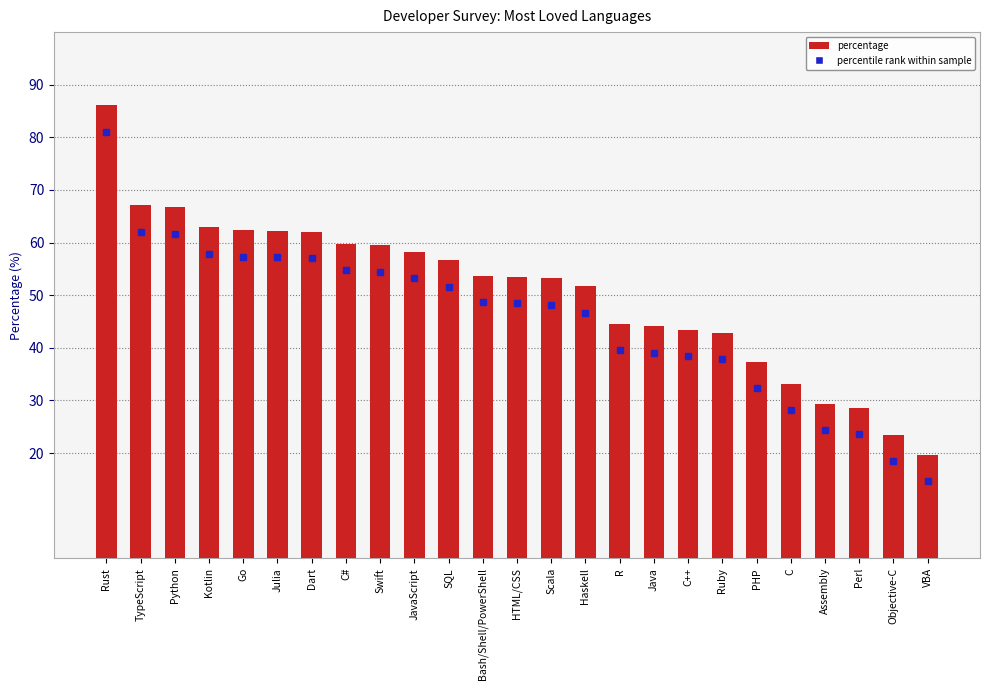

What is the difference between the values at SQL and TypeScript?

10.5